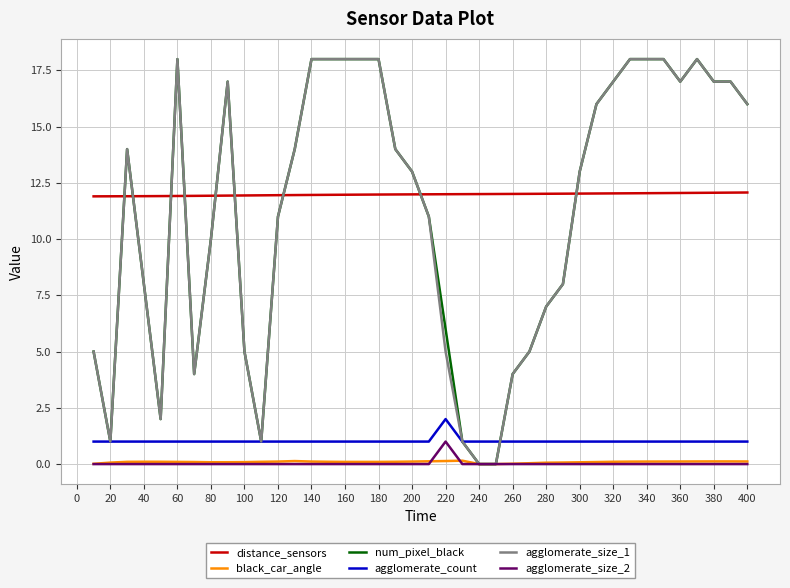

Which series ends up on top after the final intersection of distance_sensors and num_pixel_black?

num_pixel_black